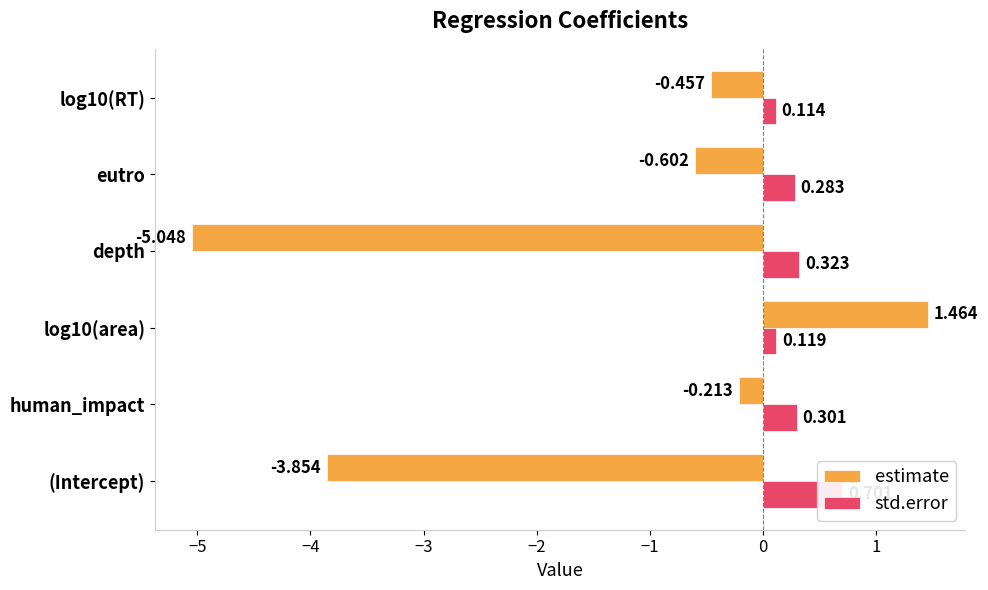

Between depth and log10(RT), which is larger?

log10(RT)